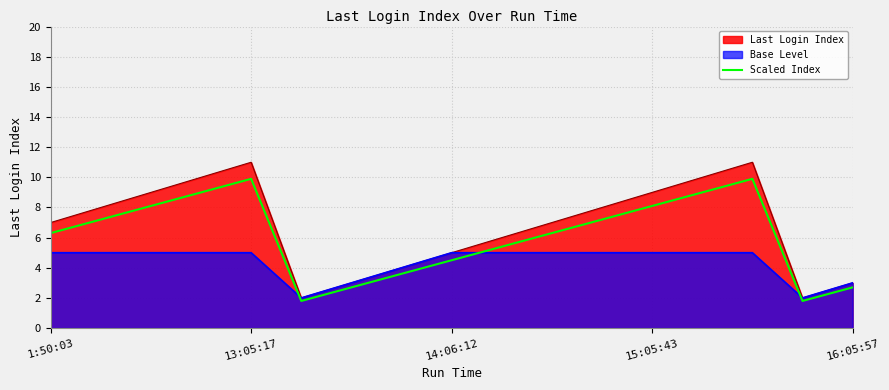

How many interior local peaks (higher than both neighbors) does the data have?

2